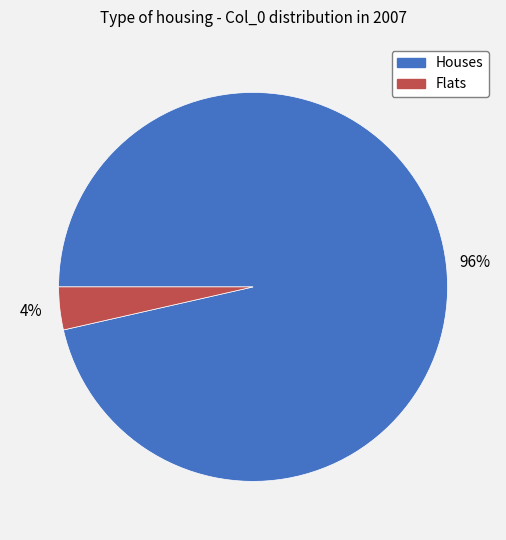

True or false: Houses accounts for 91% of the total.

False